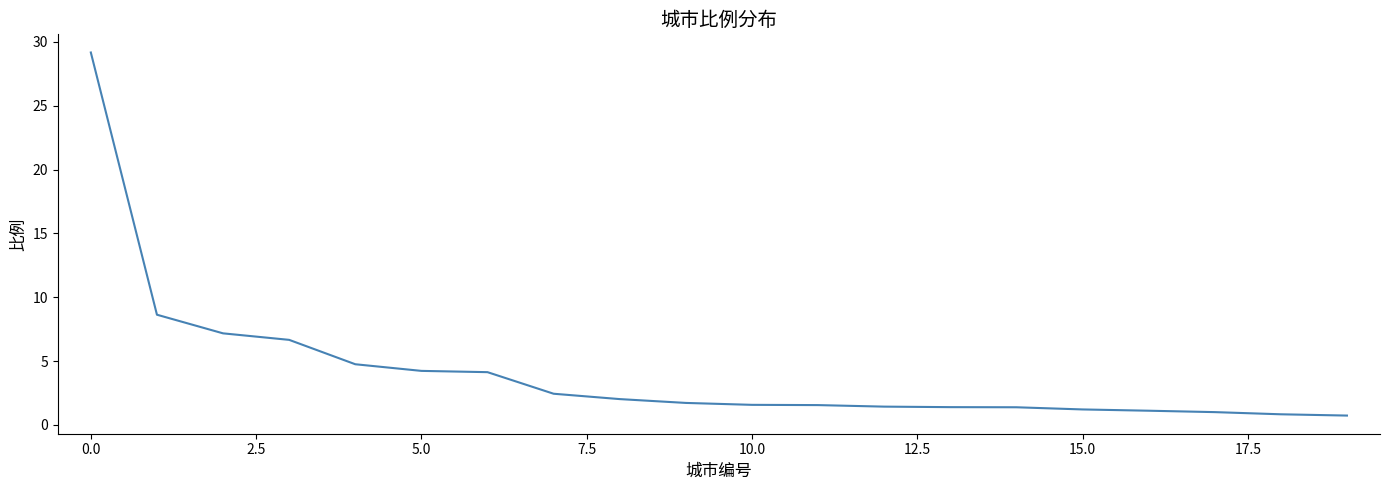

What is the minimum value shown in the chart?

0.7